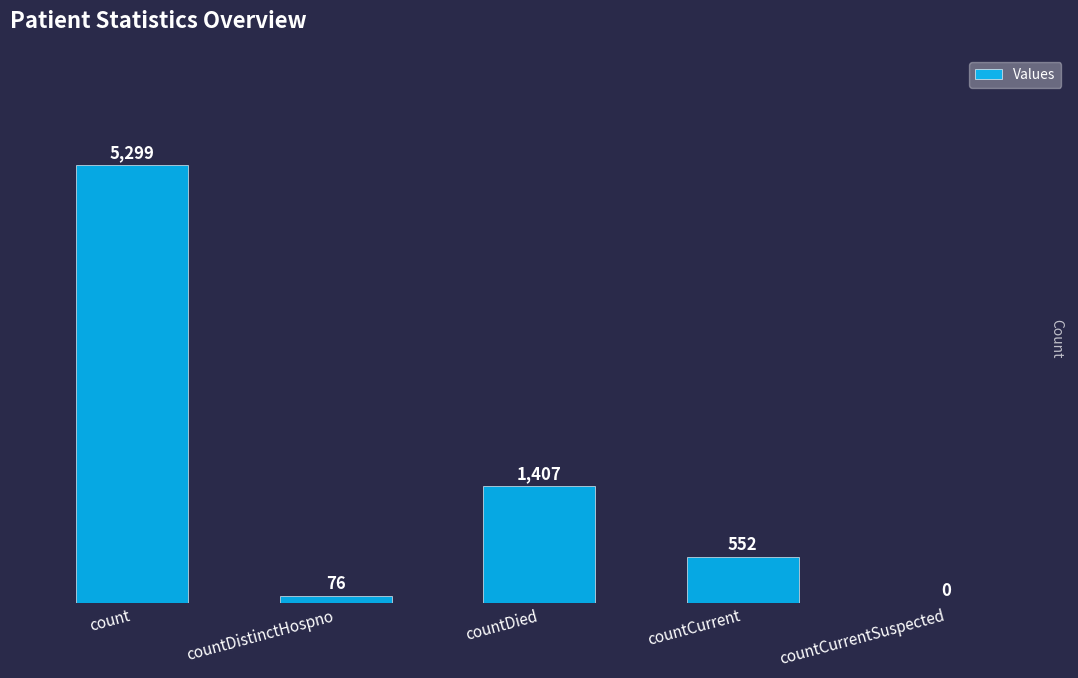

Which category has the highest value across all series?

count